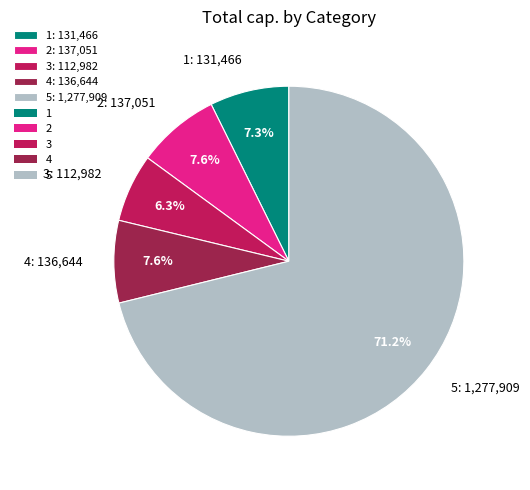

True or false: 5 accounts for 80% of the total.

False